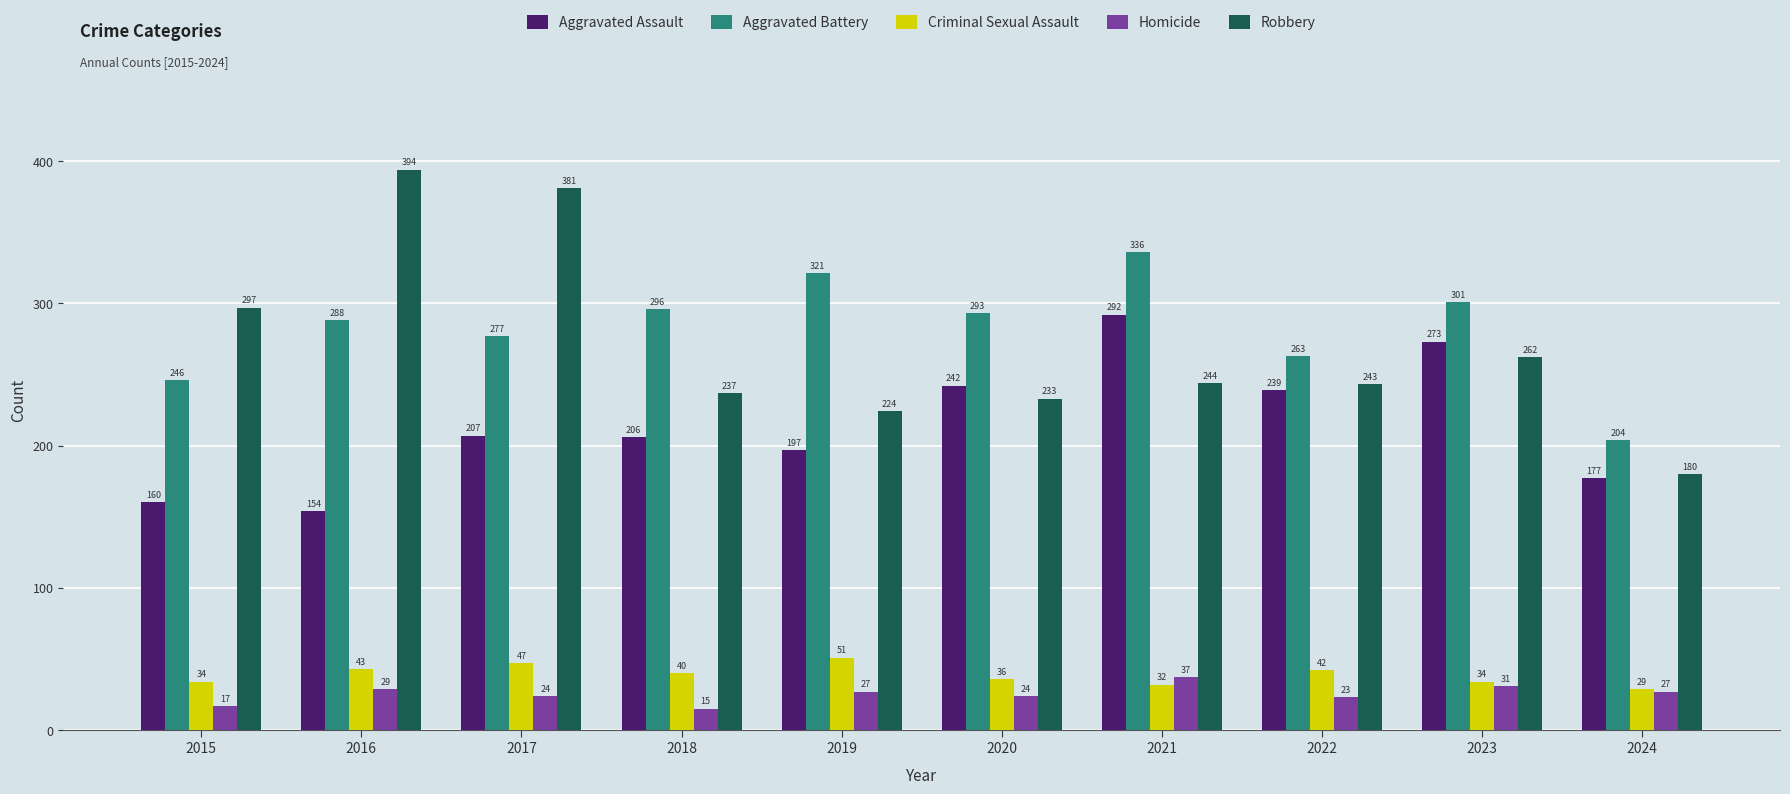

What is the total value across all series at 2017?

936